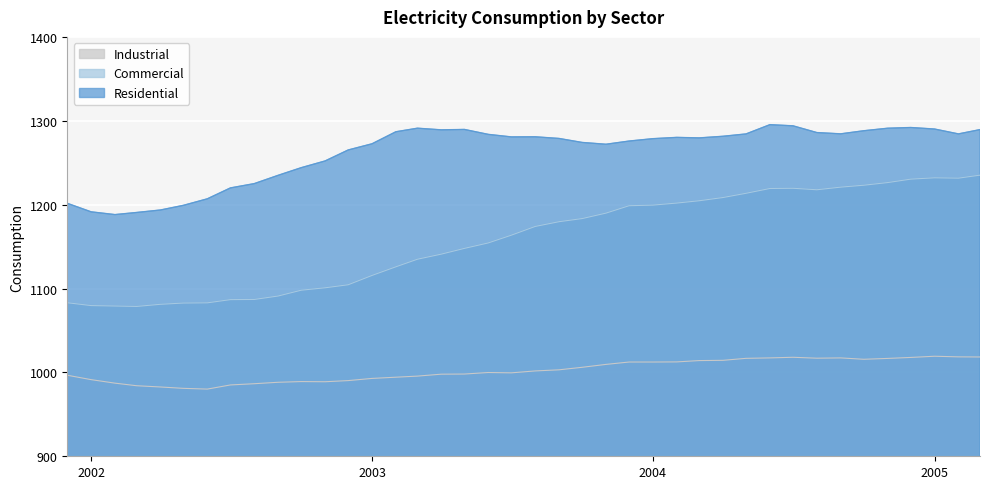

How many data points in Industrial are less than 1001?

20